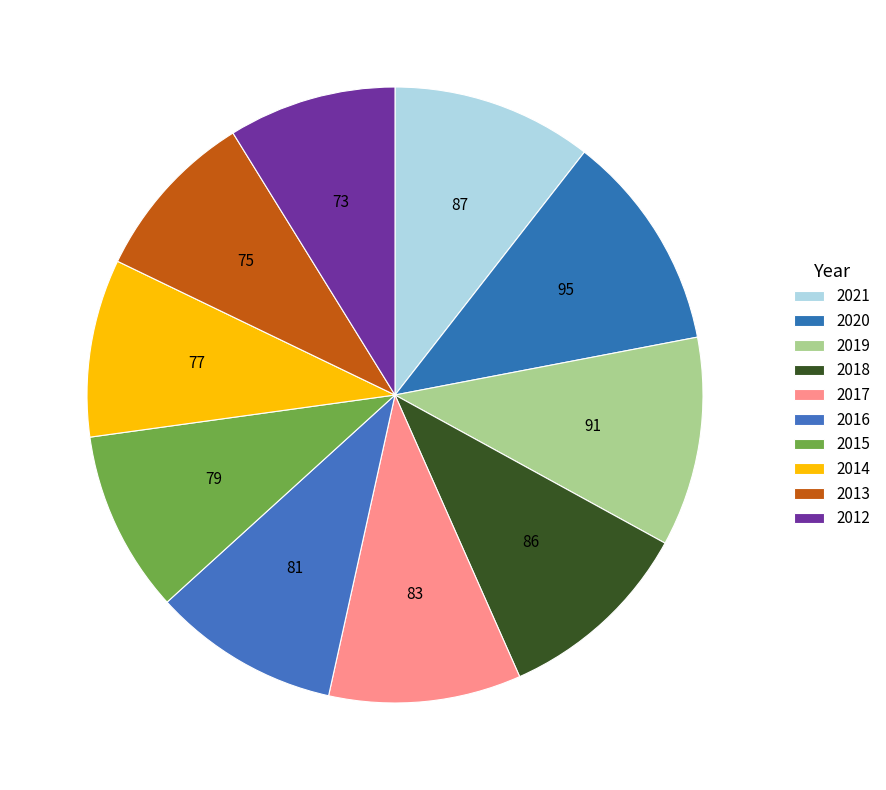

Is it true that 2013 is 9% of the pie?

True